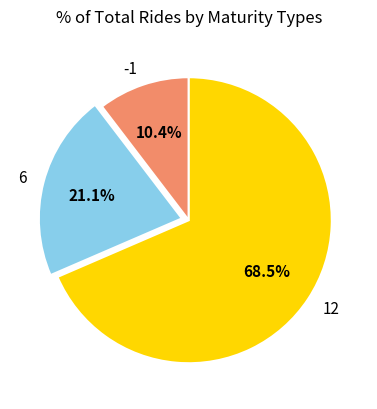

Combined, do 12 and 6 account for over 50%?

Yes